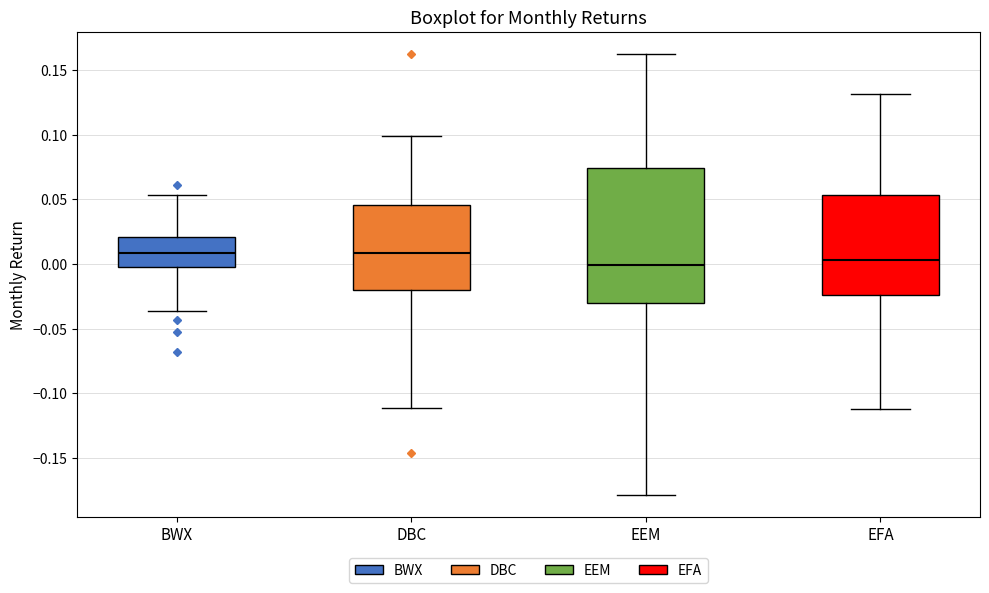

Reading left to right, transcribe this box plot: for each box, give where its median line is, the range the box spans, and where its two whiskers end, as read against the y-axis. The values are not printed on the chart, so give them approximately, as read against the axis.

BWX: median 0.010, box 0.000 to 0.020, whiskers -0.035 to 0.055
DBC: median 0.010, box -0.020 to 0.045, whiskers -0.110 to 0.100
EEM: median 0.000, box -0.030 to 0.075, whiskers -0.180 to 0.165
EFA: median 0.005, box -0.025 to 0.055, whiskers -0.110 to 0.130